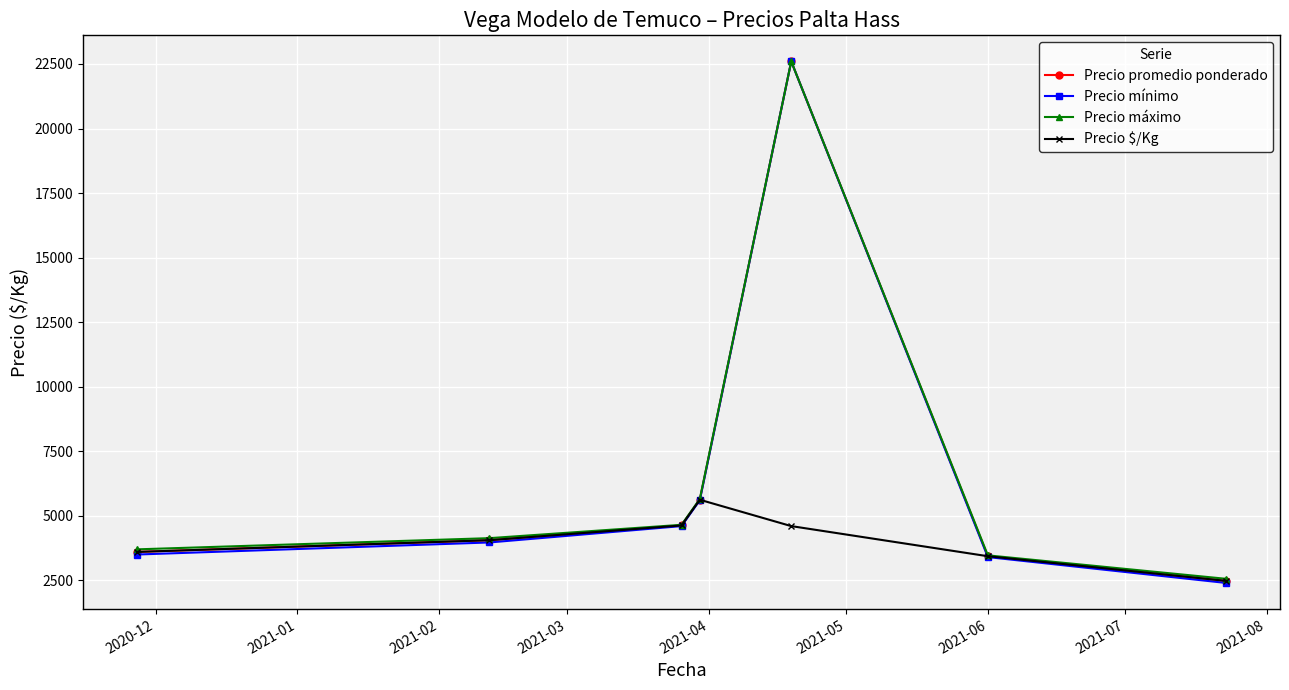

In Precio máximo, how many points are higher than both neighbors (excluding endpoints)?

1